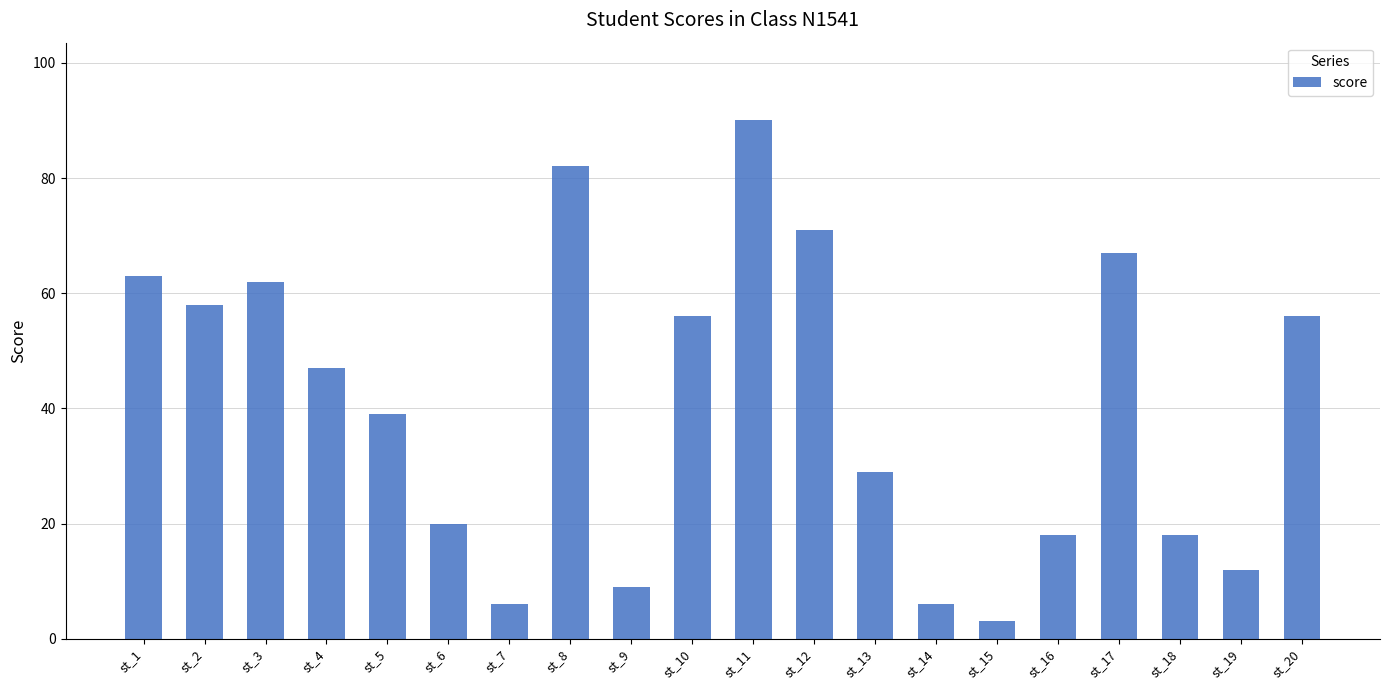

How many bars are there in total?

20